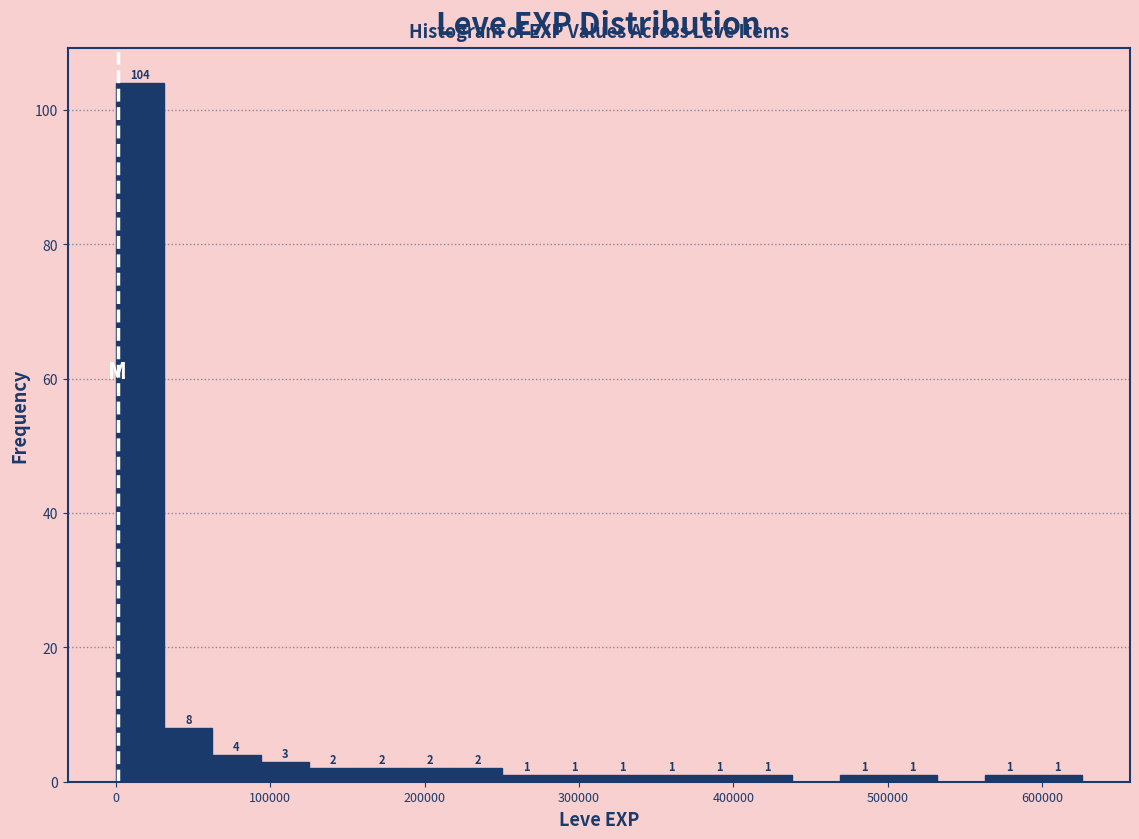

Around what value on the x-axis is the tallest bar? Give the approximate position of its centre, as read against the axis.

20000